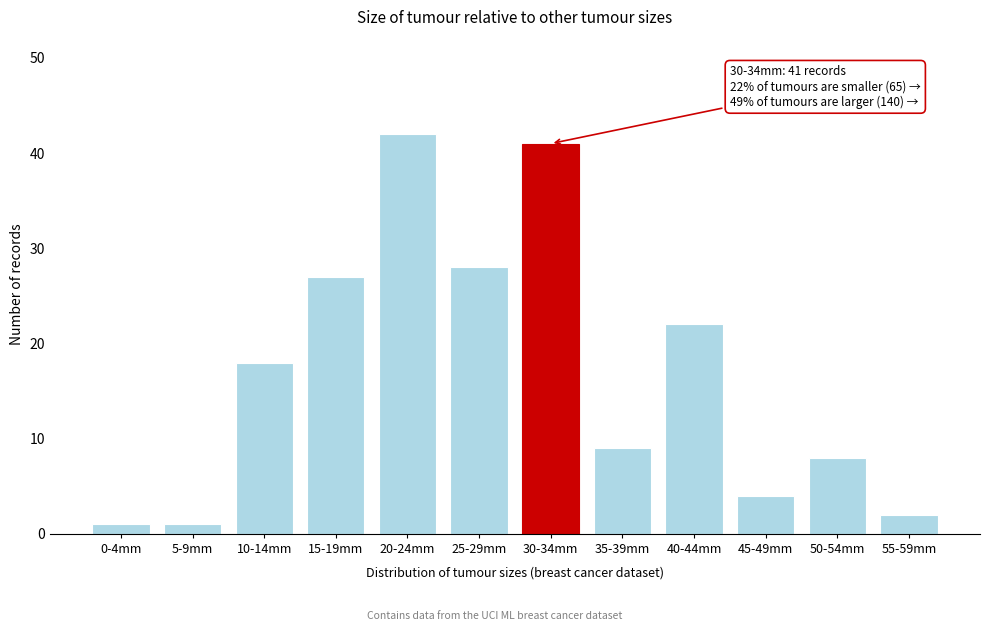

Reading left to right, list all the values displayed in this chart.

0-4mm=1	5-9mm=1	10-14mm=18	15-19mm=27	20-24mm=42	25-29mm=28	30-34mm=41	35-39mm=9	40-44mm=22	45-49mm=4	50-54mm=8	55-59mm=2